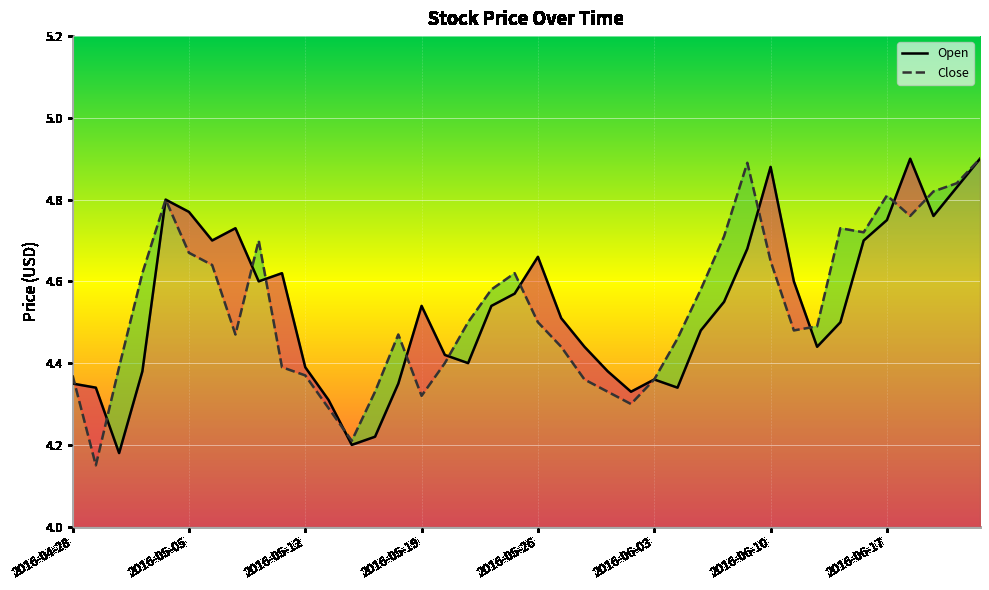

Which series changed the most between 18 and 32?

Open